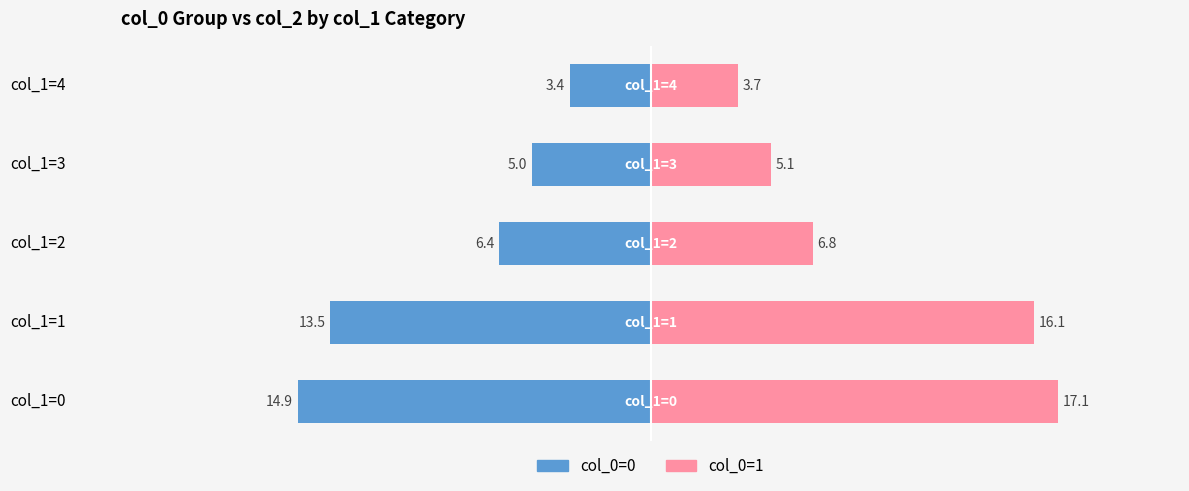

At how many categories does at least one series exceed 2?

5